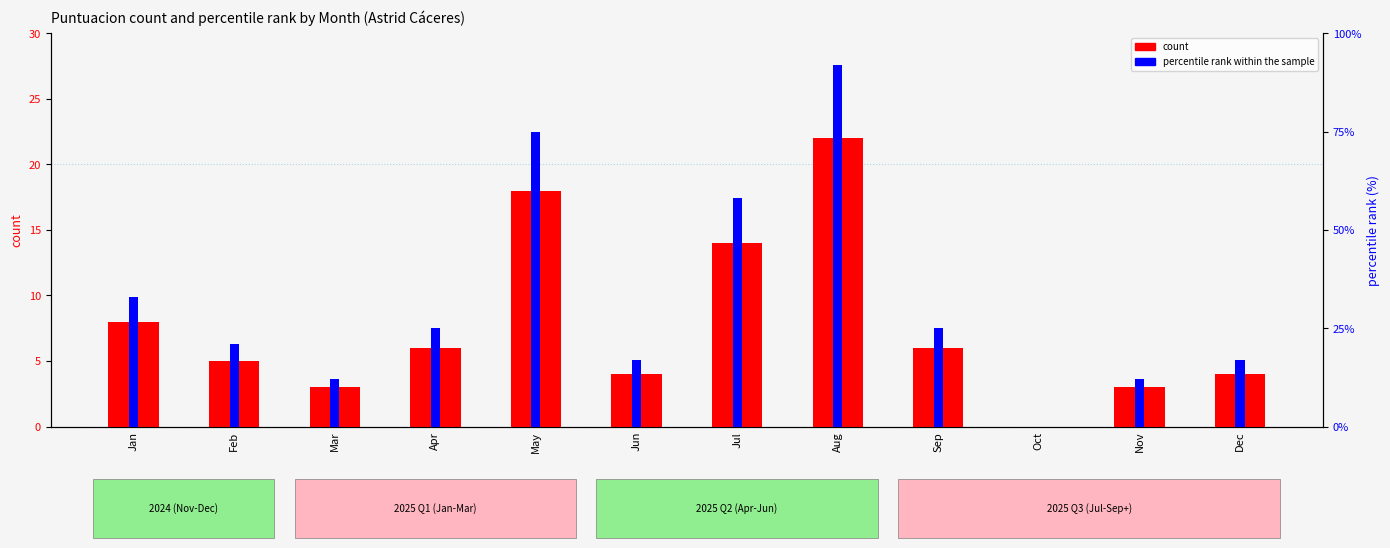

Reading left to right, transcribe all the data shown in this chart.

count: Jan=8	Feb=5	Mar=3	Apr=6	May=18	Jun=4	Jul=14	Aug=22	Sep=6	Oct=0	Nov=3	Dec=4
percentile rank within the sample: Jan=33	Feb=21	Mar=12	Apr=25	May=75	Jun=17	Jul=58	Aug=92	Sep=25	Oct=0	Nov=12	Dec=17